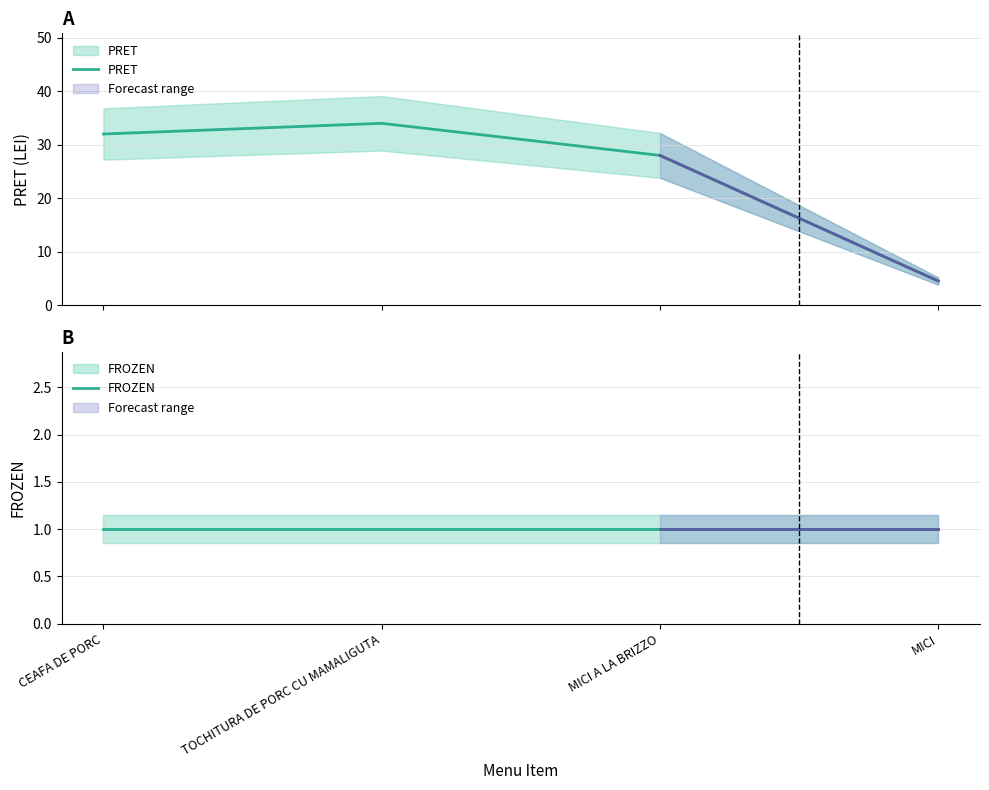

Which series has the largest total across all categories?

PRET